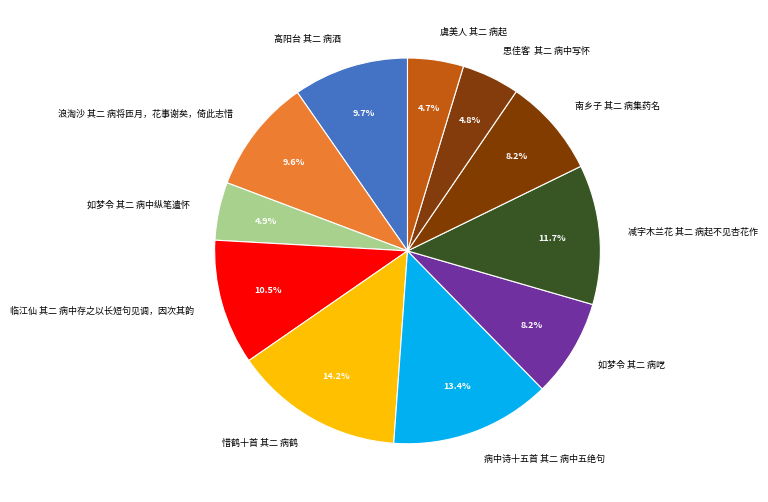

Approximately how many times larger is the value at 病中诗十五首 其二 病中五绝句 compared to 如梦令 其二 病呓?

1.6